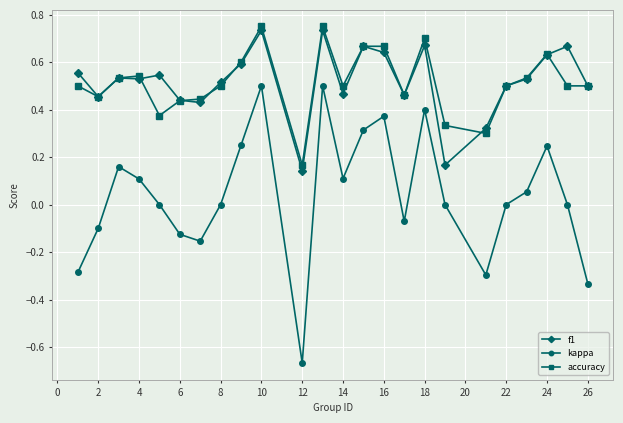

Which series has the largest range (max minus min)?

kappa